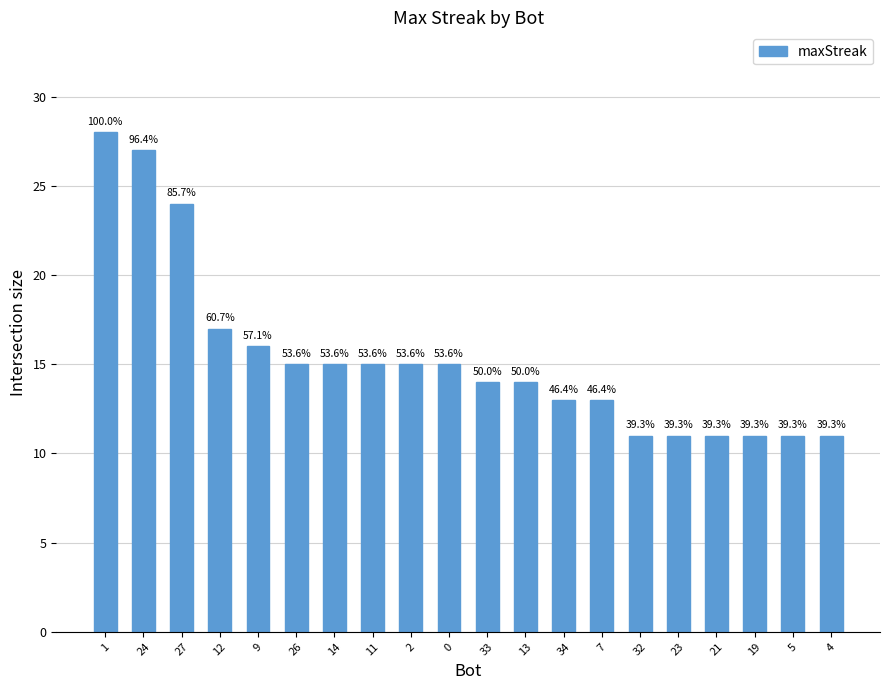

The value at 9 is 29. True or false?

False